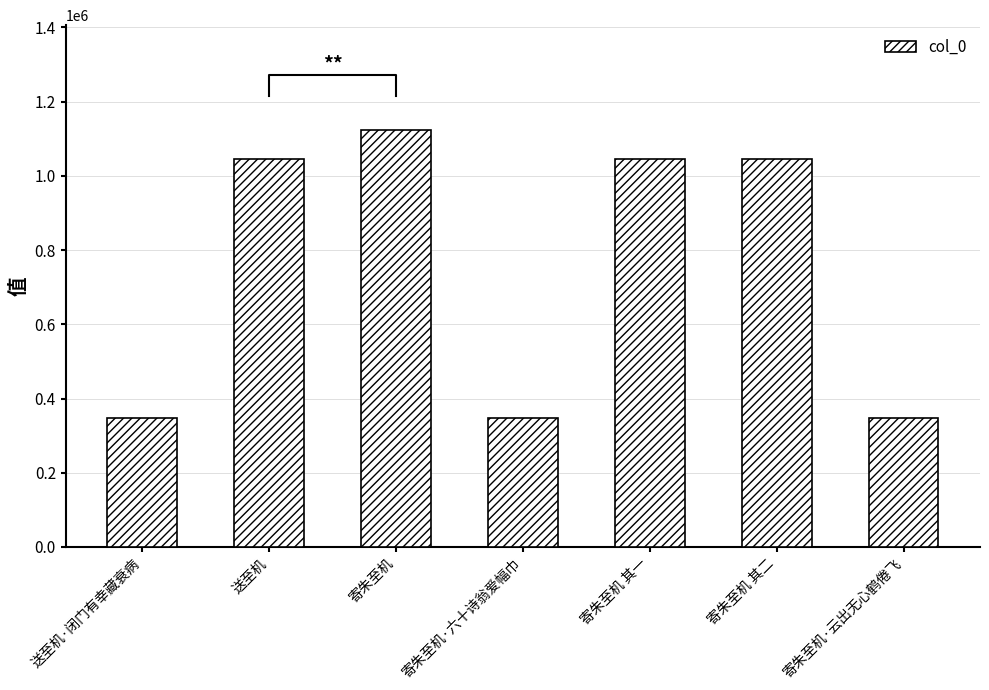

Which category has the highest value across all series?

寄朱至机